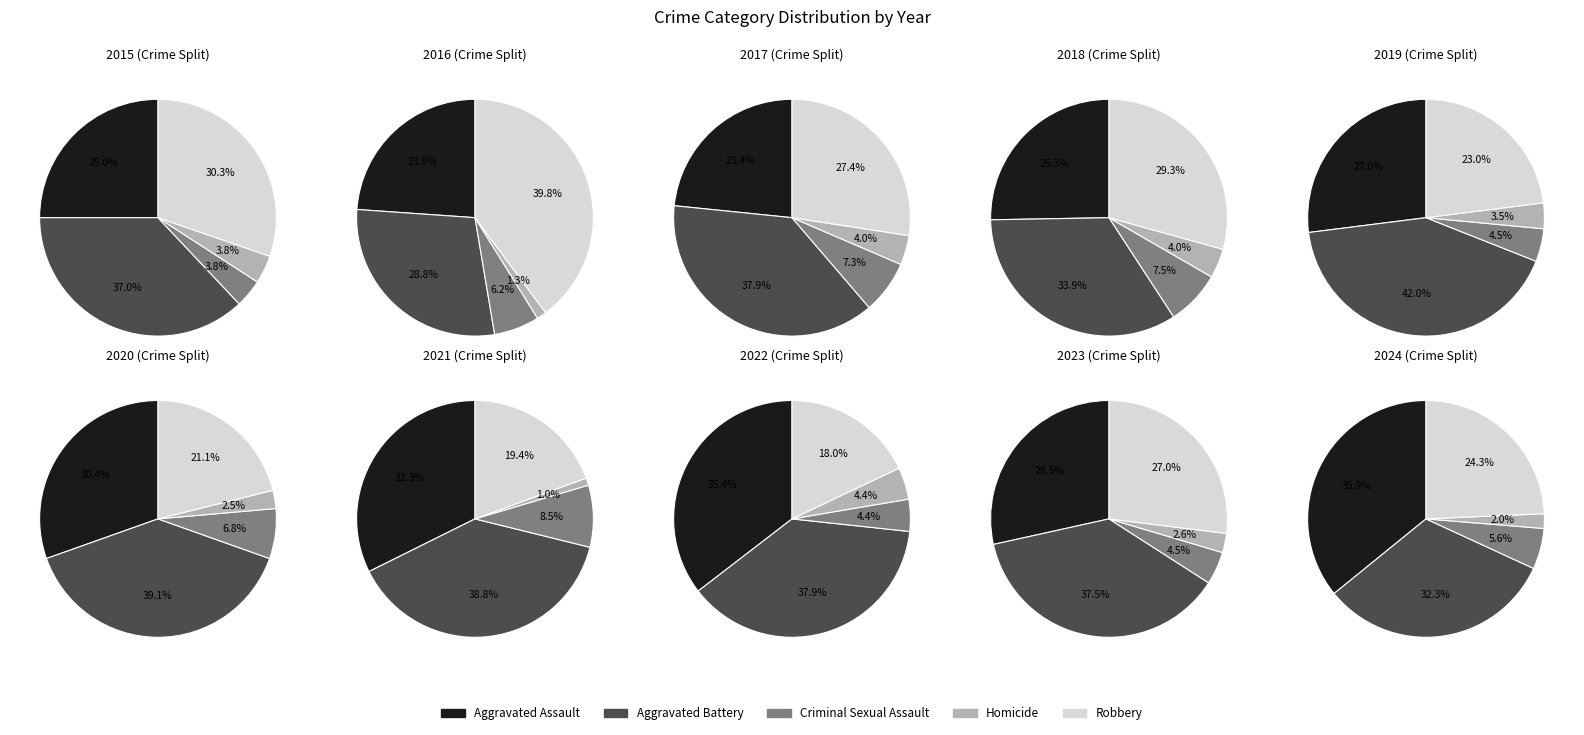

What percentage is NOT represented by Aggravated Battery?

71.2%